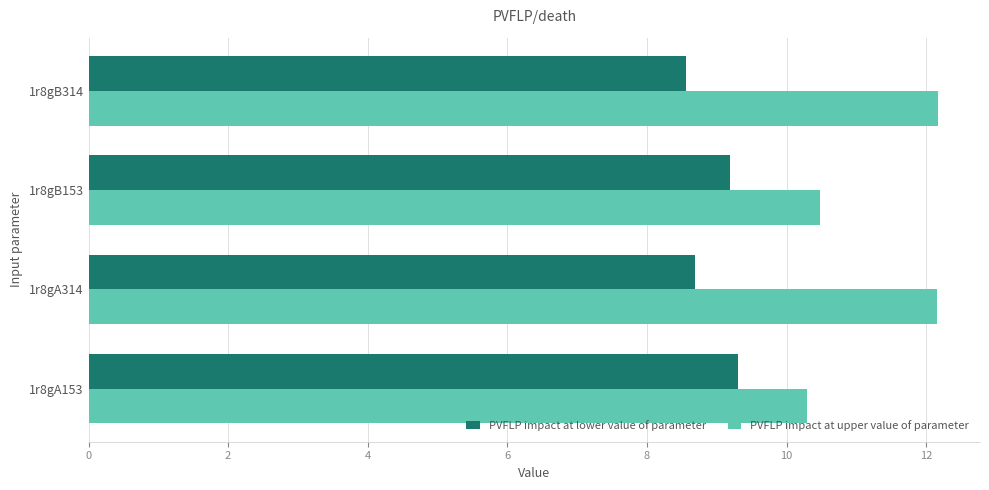

Which series has the largest total across all categories?

PVFLP impact at upper value of parameter